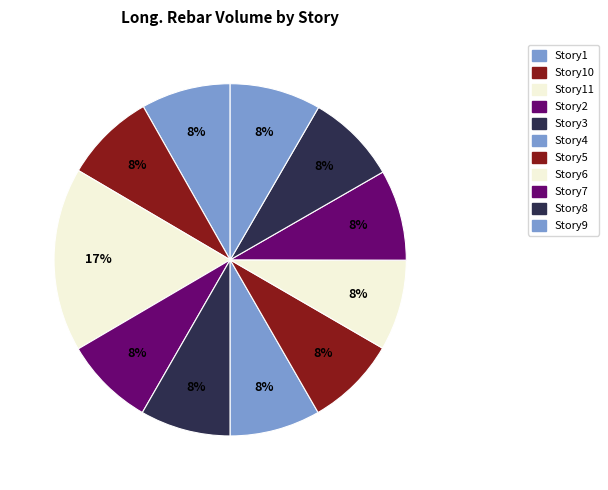

Does any single category account for the majority?

No